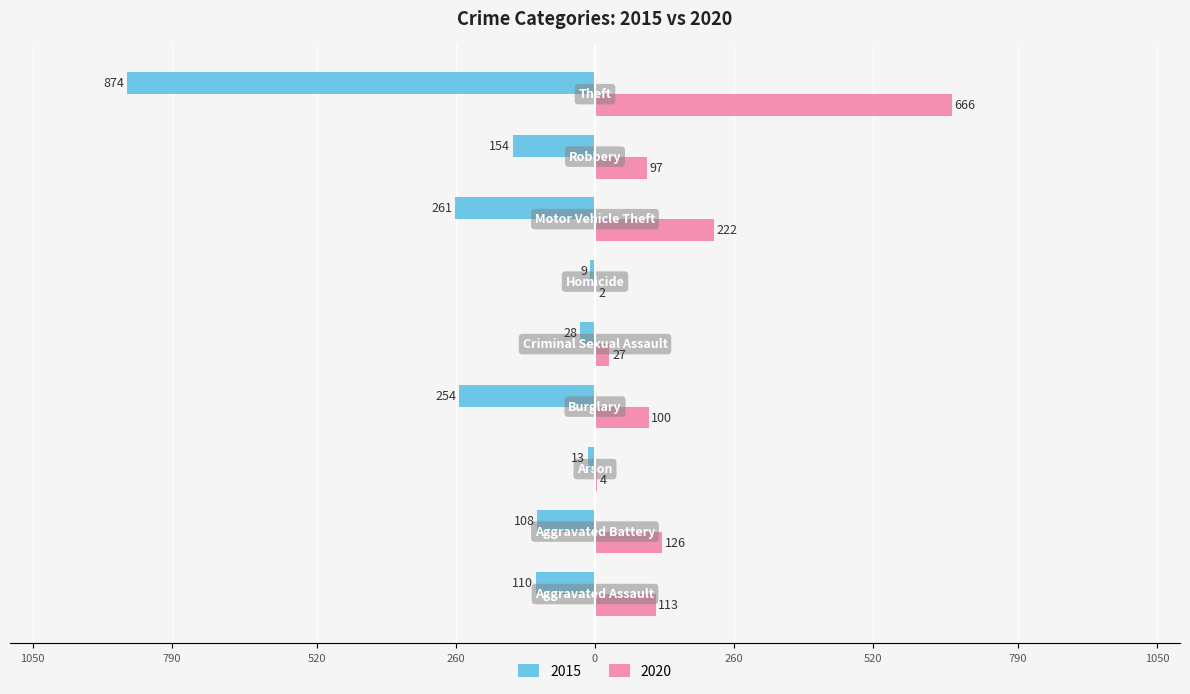

Which series has the largest range (max minus min)?

2015